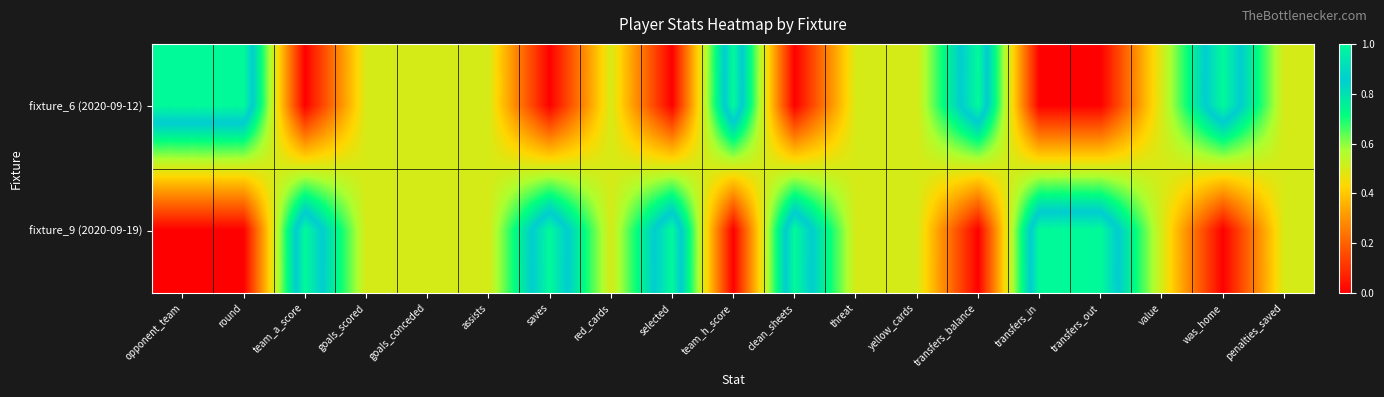

Between was_home and transfers_balance, which is larger?

was_home